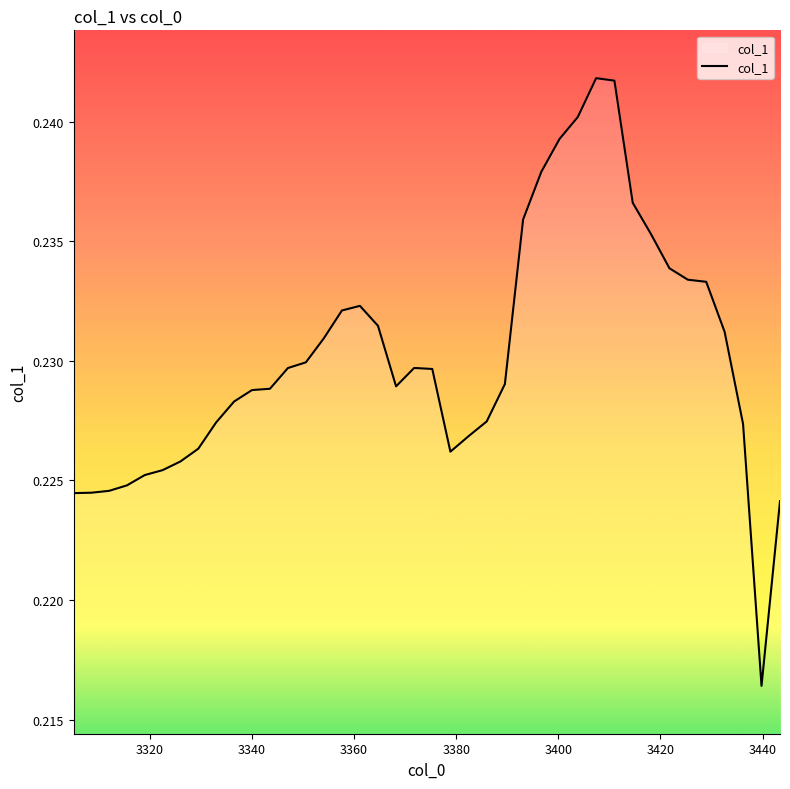

Does the chart display data point markers on the line(s)?

No